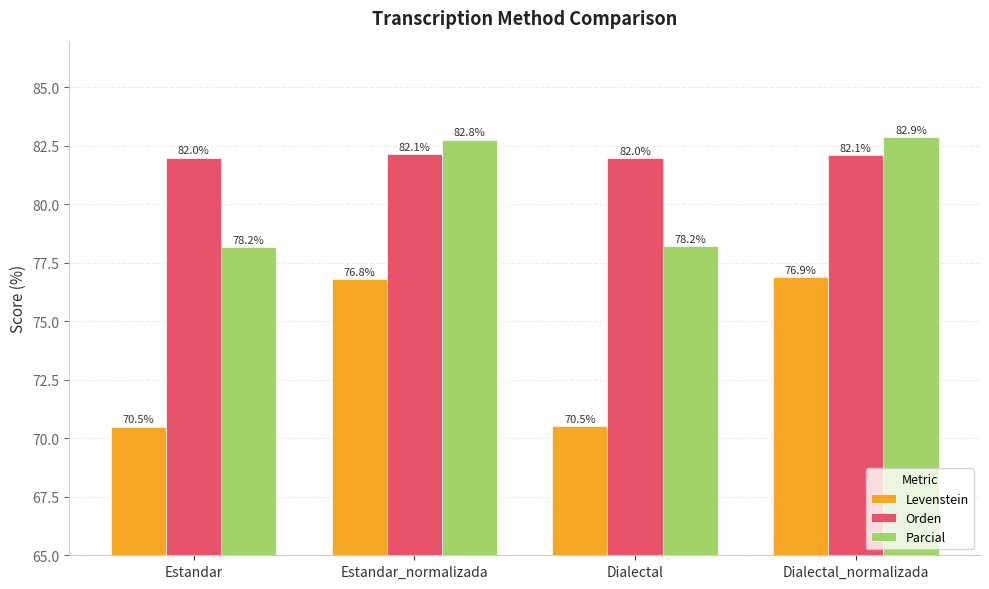

Between Estandar and Estandar_normalizada, which series saw the biggest shift?

Levenstein